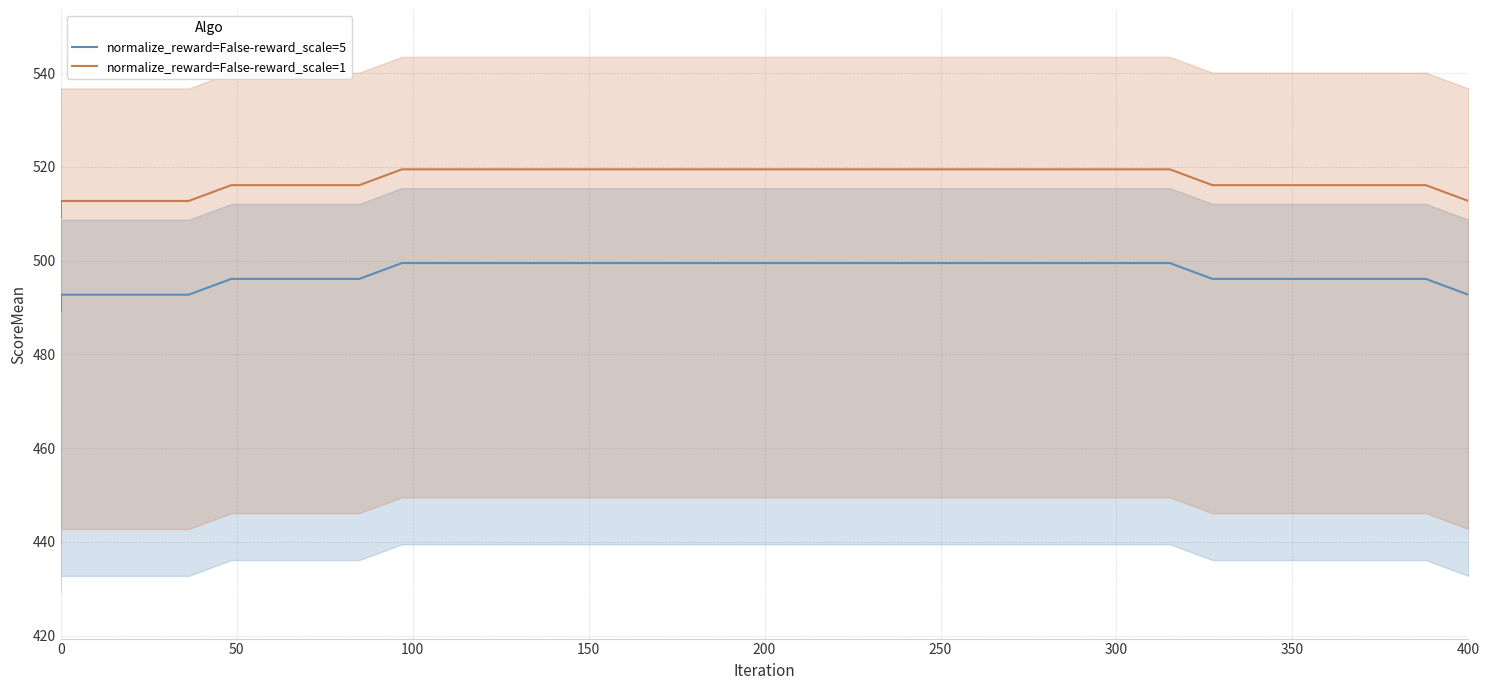

At how many categories does at least one series exceed 516?

26